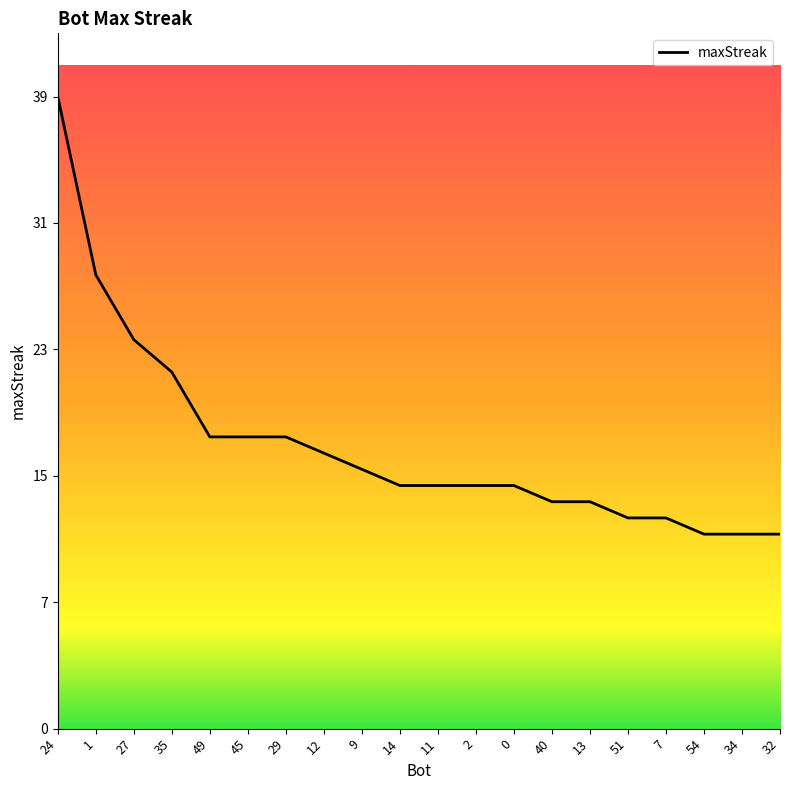

What is the label of the 4th point from the right?

7